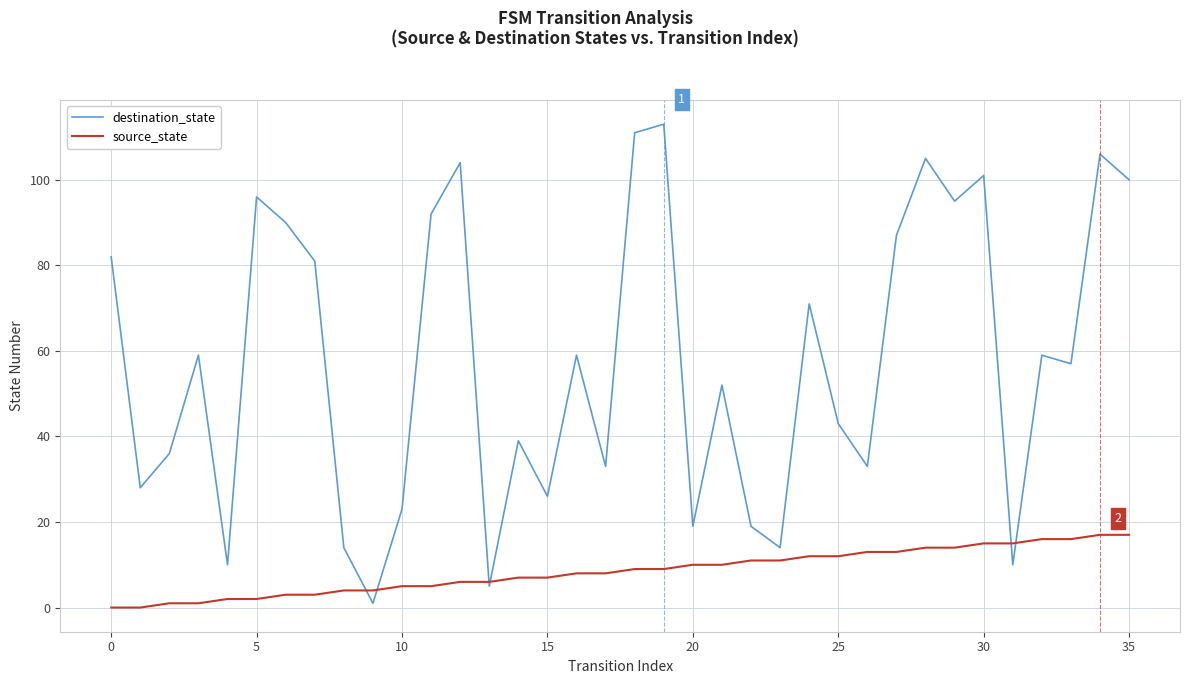

Which series has the largest total across all categories?

destination_state